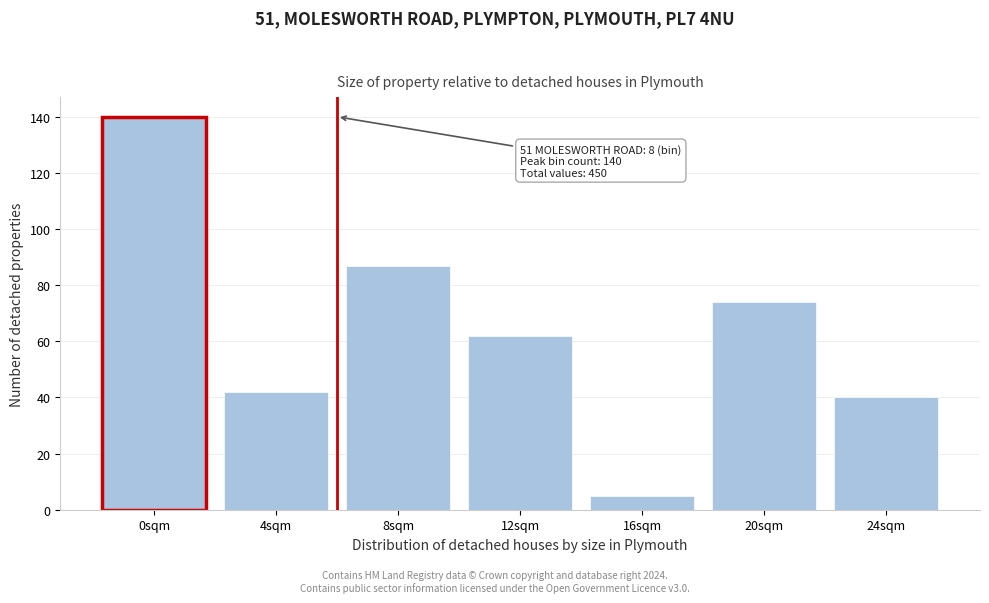

Reading right to left, what are all the values shown in this chart?

24sqm=40	20sqm=74	16sqm=5	12sqm=62	8sqm=87	4sqm=42	0sqm=140